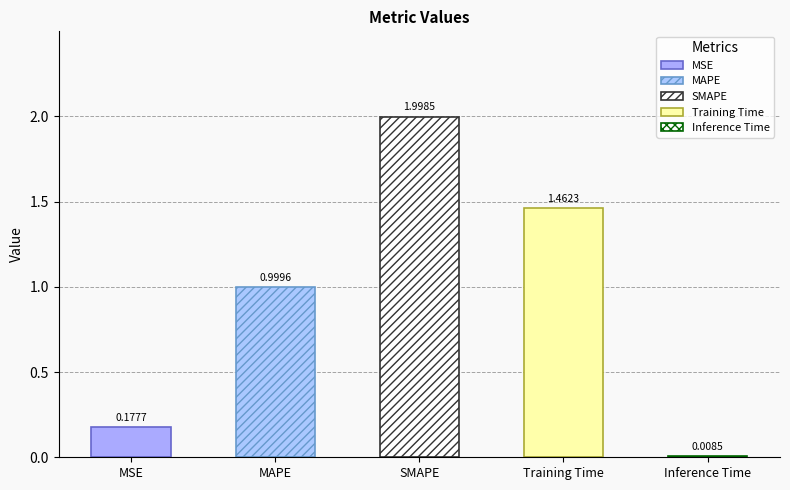

True or false: the data shows 0.0 at Inference Time.

True